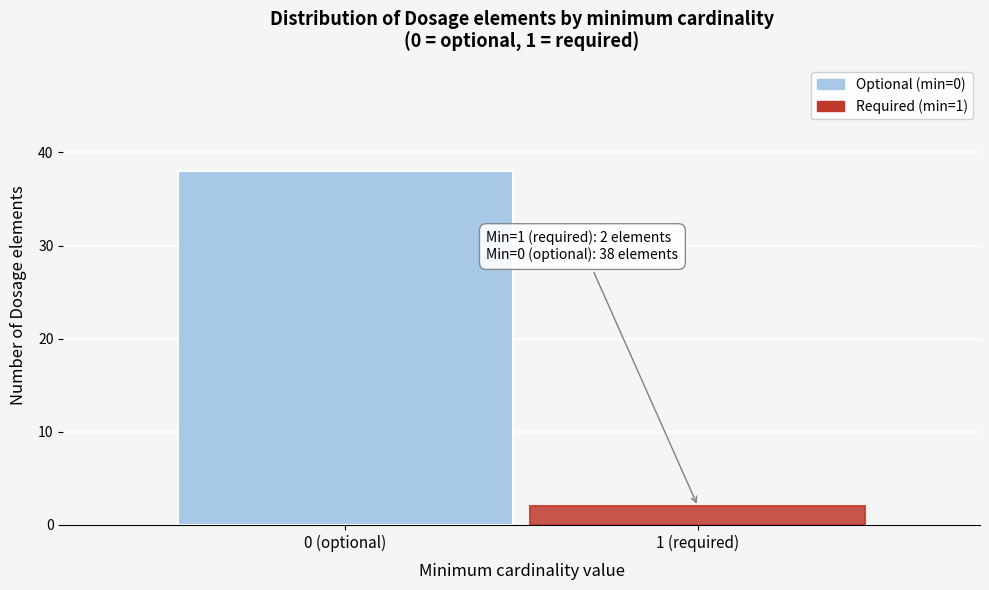

Reading left to right, list all the values displayed in this chart.

38	2